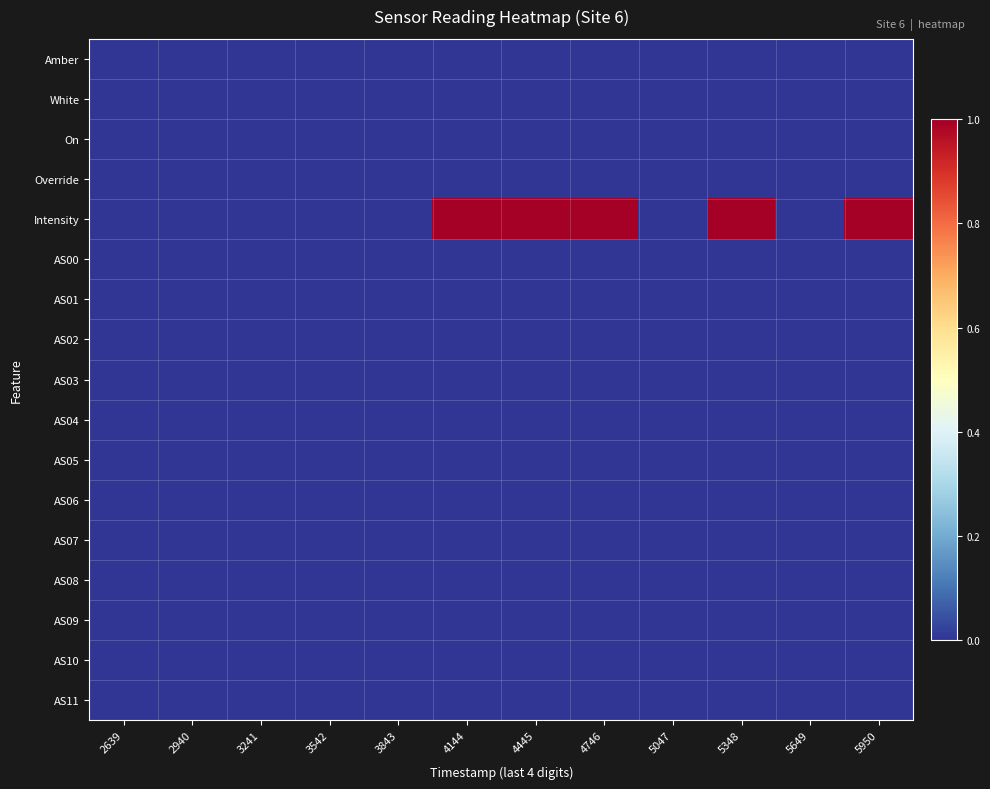

Reading right to left, what are all the values shown in this chart?

Amber: 5950=0	5649=0	5348=0	5047=0	4746=0	4445=0	4144=0	3843=0	3542=0	3241=0	2940=0	2639=0
White: 5950=0	5649=0	5348=0	5047=0	4746=0	4445=0	4144=0	3843=0	3542=0	3241=0	2940=0	2639=0
On: 5950=0	5649=0	5348=0	5047=0	4746=0	4445=0	4144=0	3843=0	3542=0	3241=0	2940=0	2639=0
Override: 5950=0	5649=0	5348=0	5047=0	4746=0	4445=0	4144=0	3843=0	3542=0	3241=0	2940=0	2639=0
Intensity: 5950=1	5649=0	5348=1	5047=0	4746=1	4445=1	4144=1	3843=0	3542=0	3241=0	2940=0	2639=0
AS00: 5950=0	5649=0	5348=0	5047=0	4746=0	4445=0	4144=0	3843=0	3542=0	3241=0	2940=0	2639=0
AS01: 5950=0	5649=0	5348=0	5047=0	4746=0	4445=0	4144=0	3843=0	3542=0	3241=0	2940=0	2639=0
AS02: 5950=0	5649=0	5348=0	5047=0	4746=0	4445=0	4144=0	3843=0	3542=0	3241=0	2940=0	2639=0
AS03: 5950=0	5649=0	5348=0	5047=0	4746=0	4445=0	4144=0	3843=0	3542=0	3241=0	2940=0	2639=0
AS04: 5950=0	5649=0	5348=0	5047=0	4746=0	4445=0	4144=0	3843=0	3542=0	3241=0	2940=0	2639=0
AS05: 5950=0	5649=0	5348=0	5047=0	4746=0	4445=0	4144=0	3843=0	3542=0	3241=0	2940=0	2639=0
AS06: 5950=0	5649=0	5348=0	5047=0	4746=0	4445=0	4144=0	3843=0	3542=0	3241=0	2940=0	2639=0
AS07: 5950=0	5649=0	5348=0	5047=0	4746=0	4445=0	4144=0	3843=0	3542=0	3241=0	2940=0	2639=0
AS08: 5950=0	5649=0	5348=0	5047=0	4746=0	4445=0	4144=0	3843=0	3542=0	3241=0	2940=0	2639=0
AS09: 5950=0	5649=0	5348=0	5047=0	4746=0	4445=0	4144=0	3843=0	3542=0	3241=0	2940=0	2639=0
AS10: 5950=0	5649=0	5348=0	5047=0	4746=0	4445=0	4144=0	3843=0	3542=0	3241=0	2940=0	2639=0
AS11: 5950=0	5649=0	5348=0	5047=0	4746=0	4445=0	4144=0	3843=0	3542=0	3241=0	2940=0	2639=0